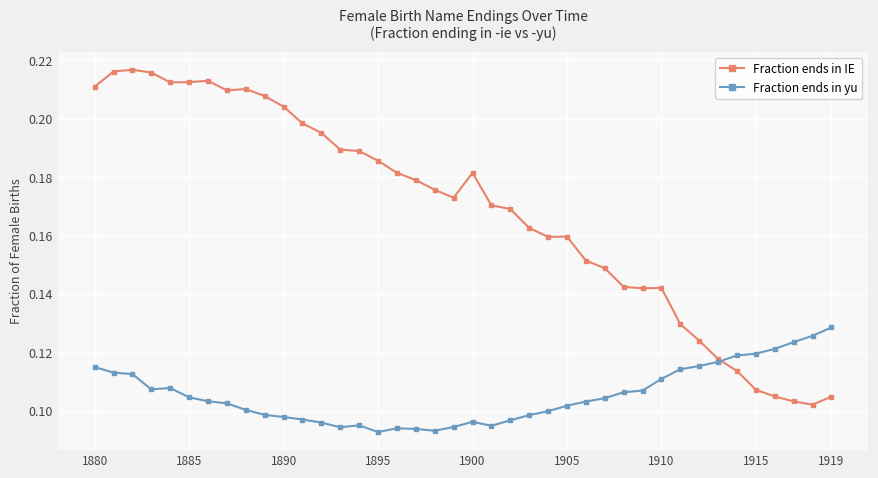

List the series in order of their overall mean, lowest first.

Fraction ends in yu, Fraction ends in IE